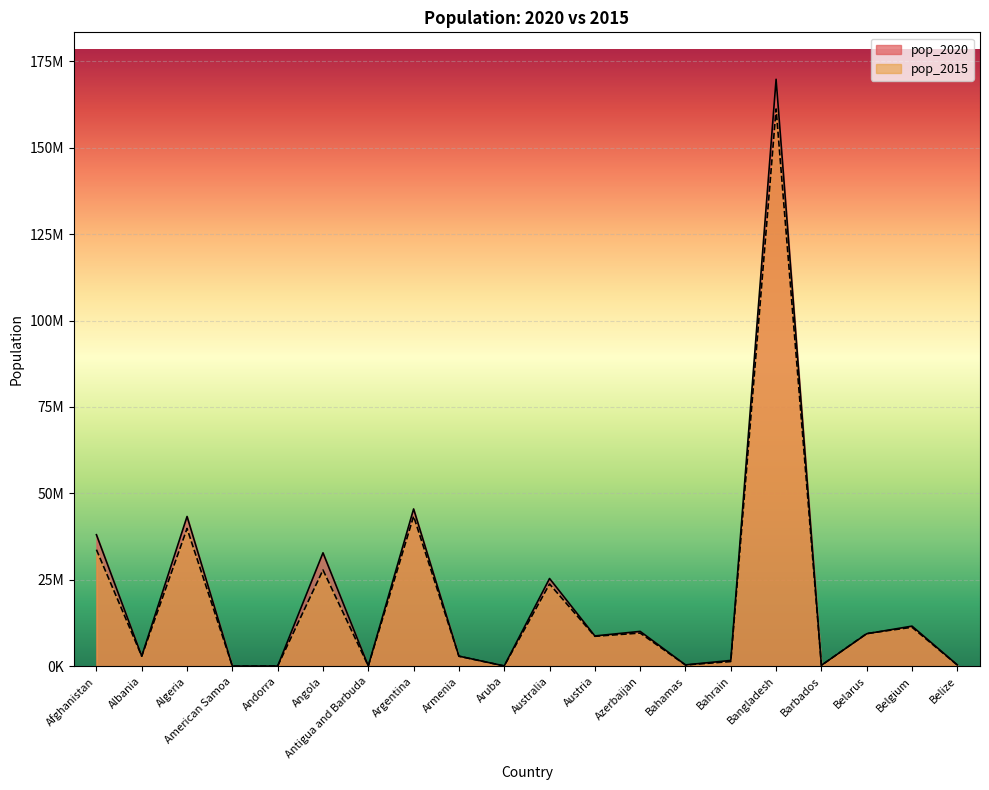

True or false: pop_2015 and pop_2020 cross at least once.

True